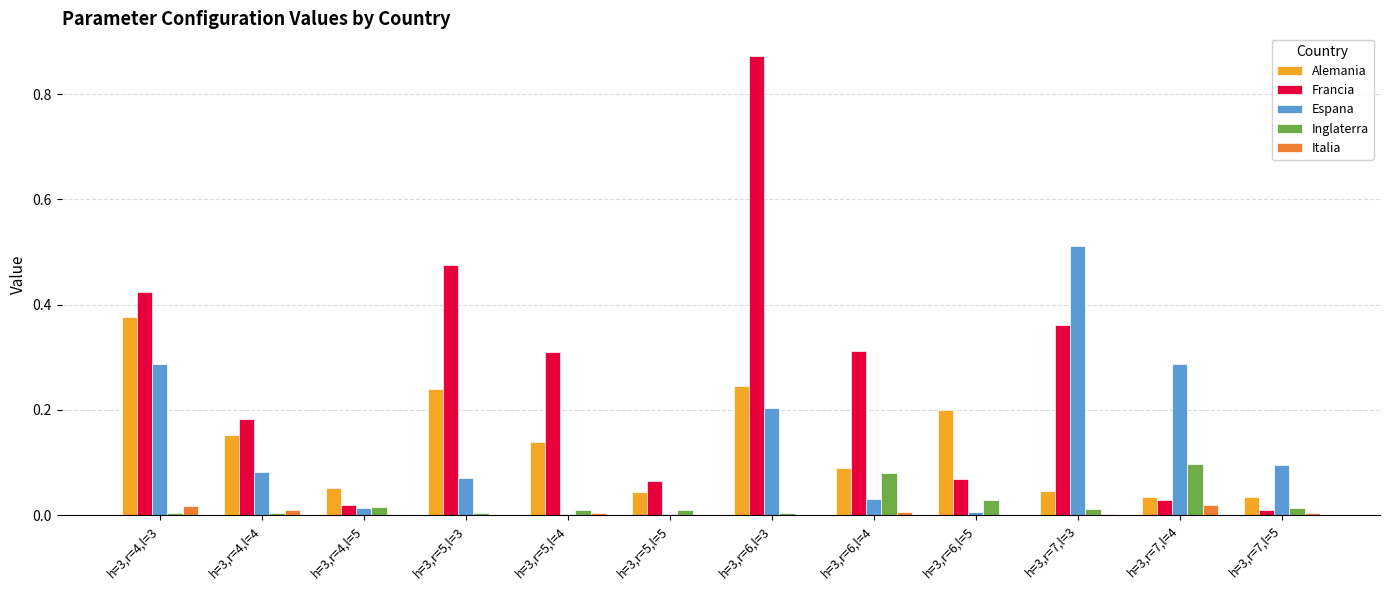

Which series has the largest total across all categories?

Francia